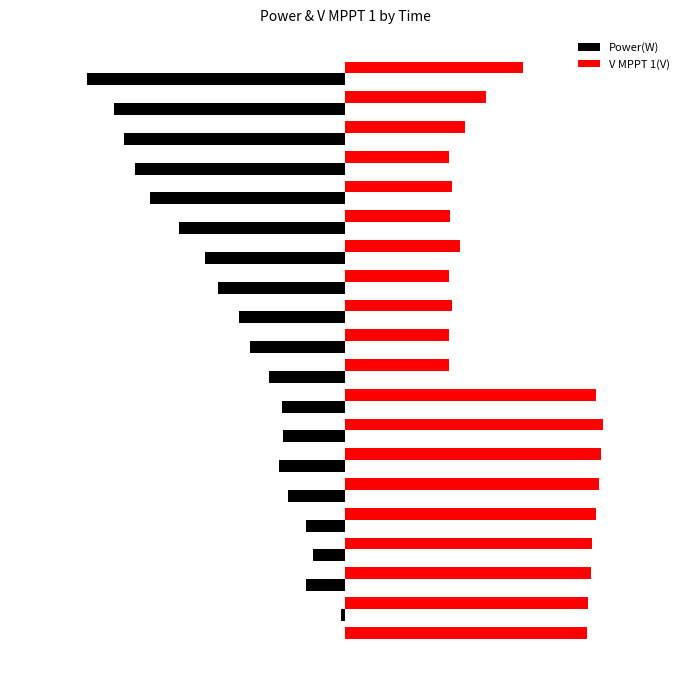

Where is Power(W) nearest to the value -327?

12